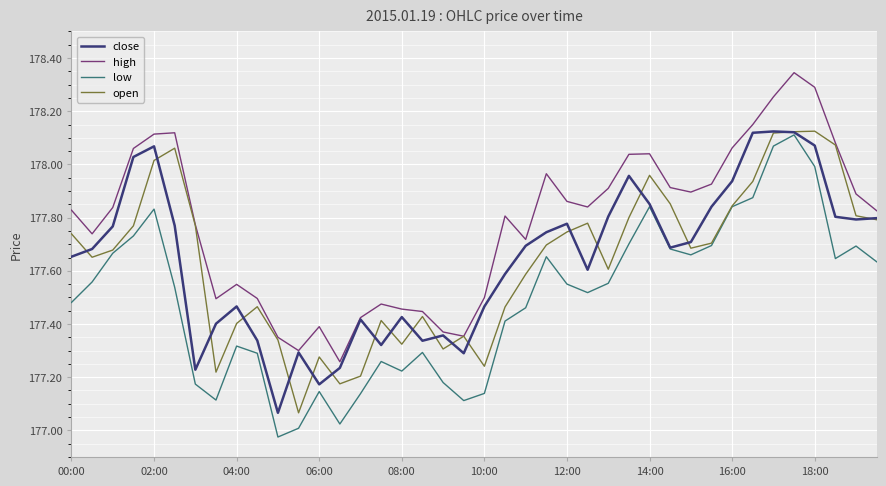

What are all the series names shown in the legend?

close, high, low, open